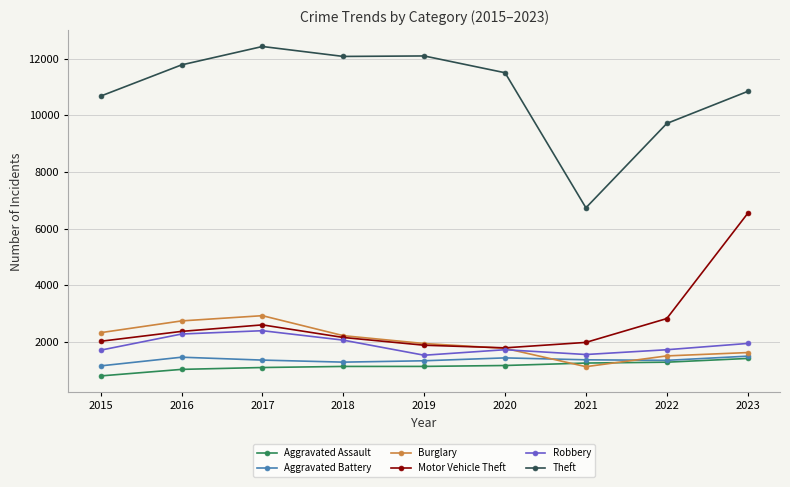

Which series has the largest total across all categories?

Theft